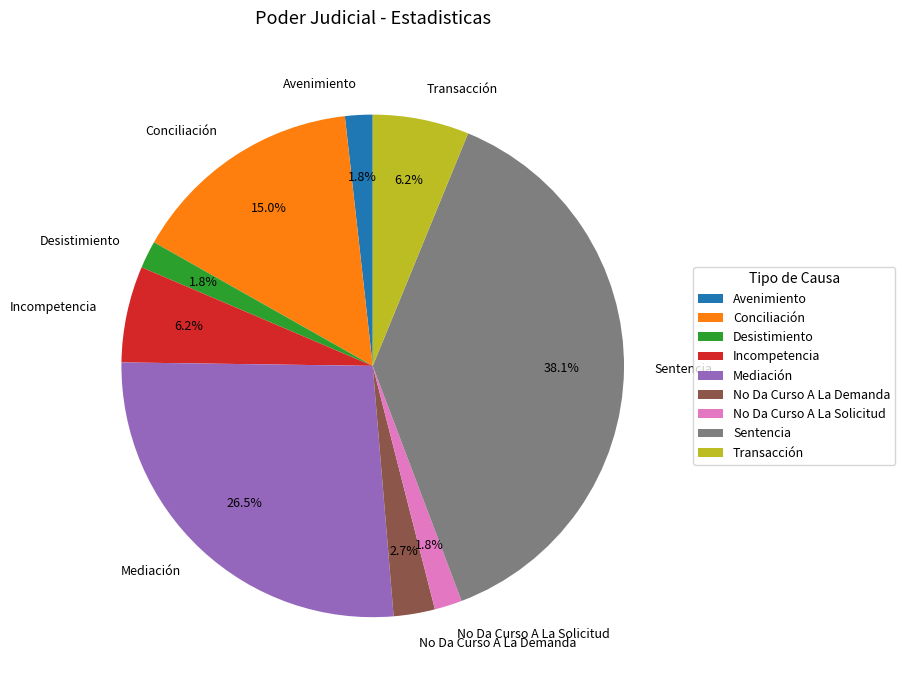

What percentage is NOT represented by Incompetencia?

93.8%